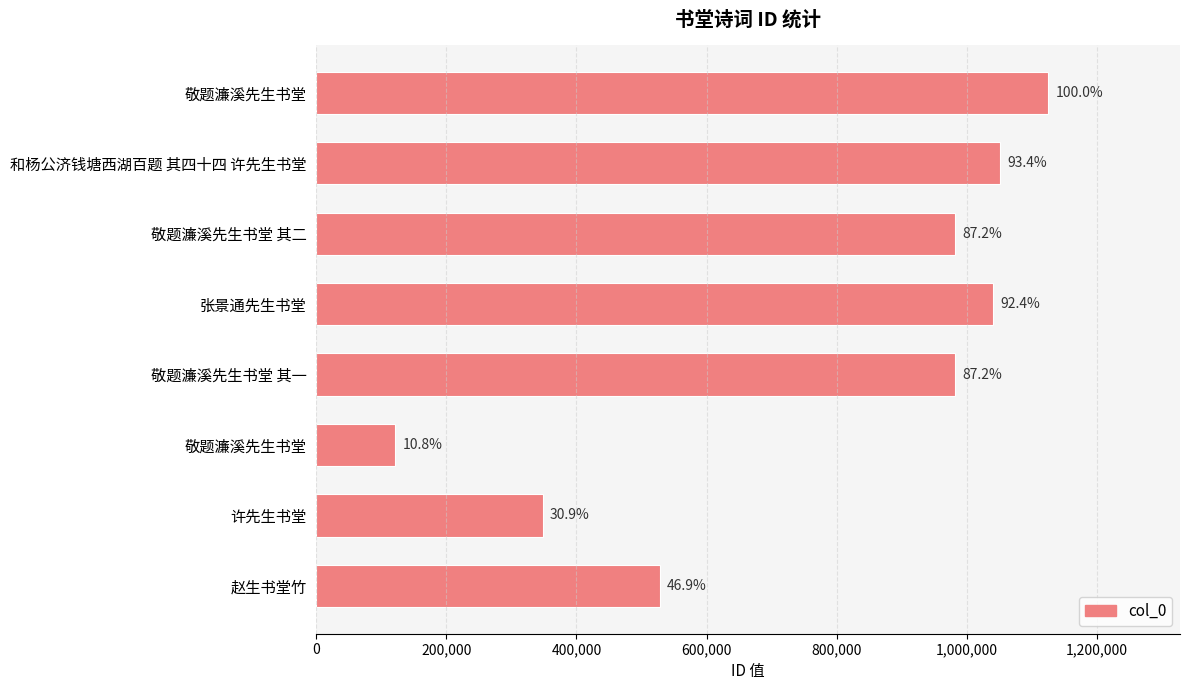

How many bars are there in total?

8